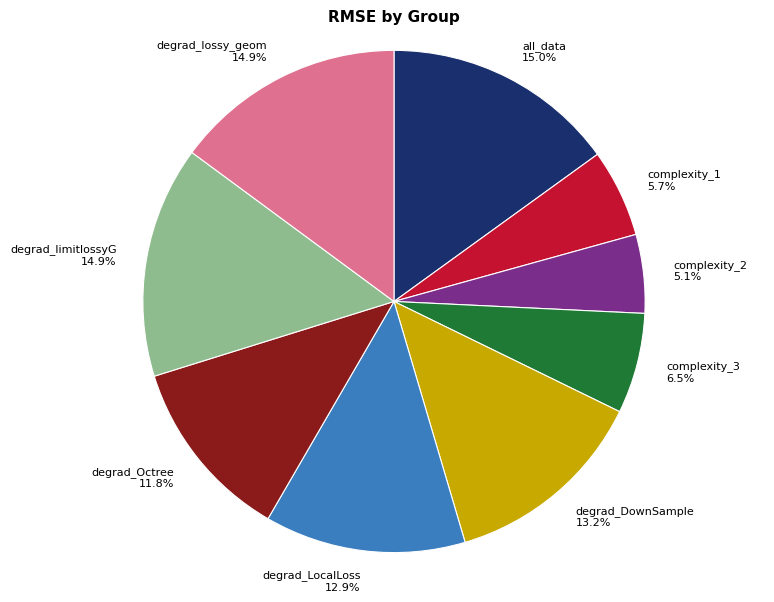

What percentage do complexity_3 and degrad_limitlossyG together represent?

21.4%